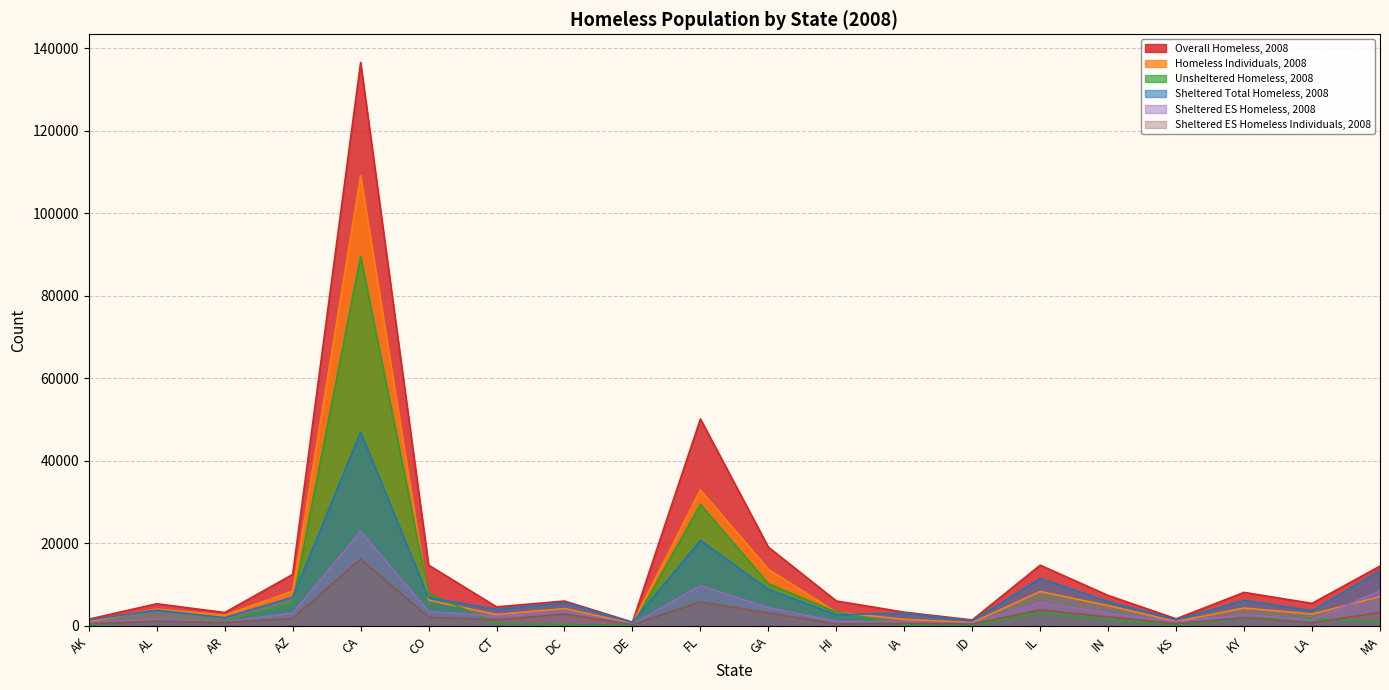

How many lines are shown in the chart?

6